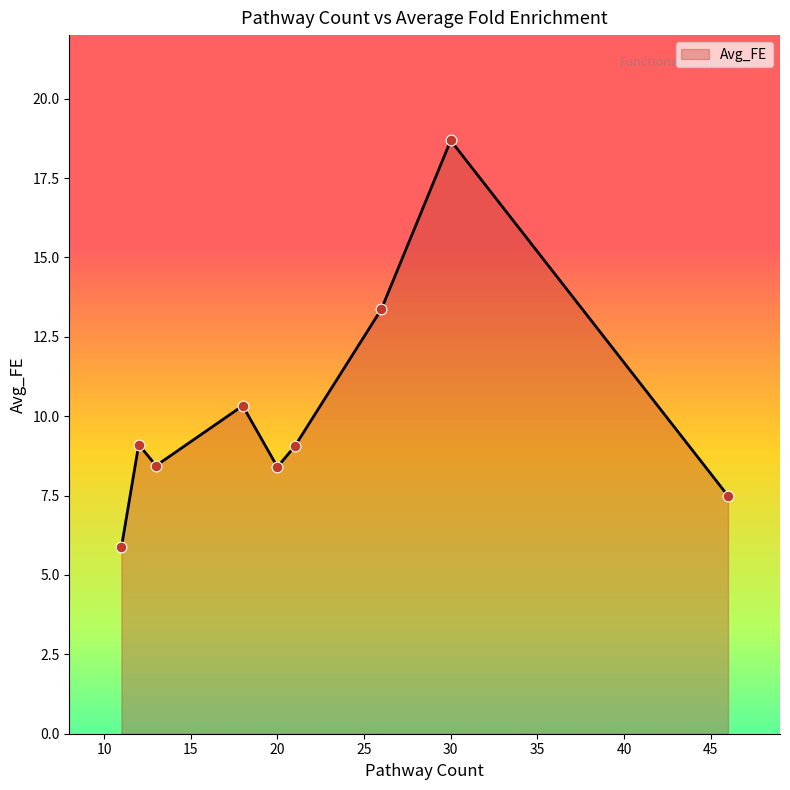

What is the minimum value shown in the chart?

5.9